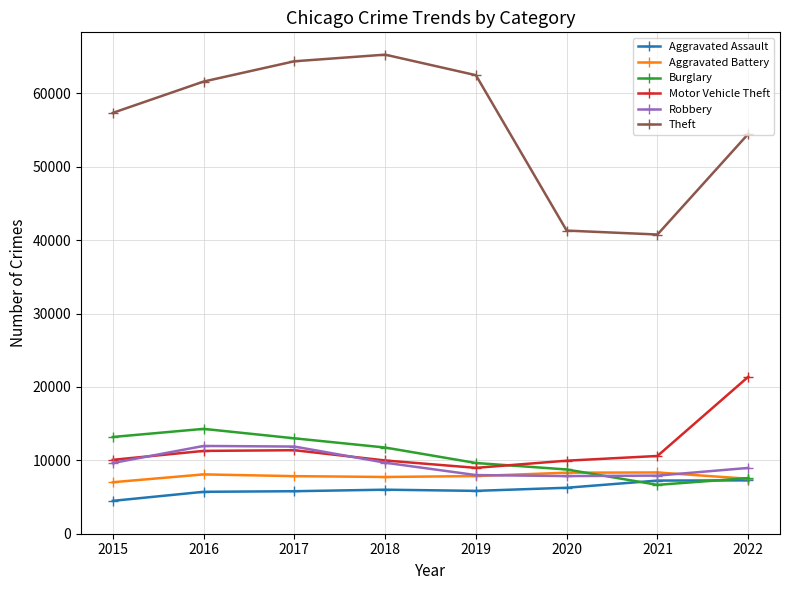

True or false: Motor Vehicle Theft and Aggravated Assault cross at least once.

False